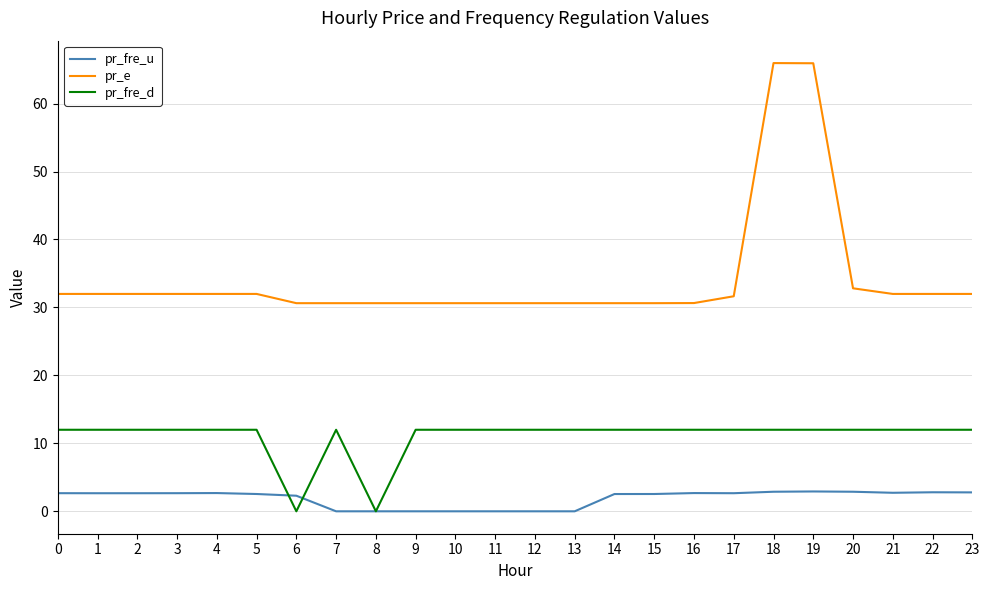

What is the total value across all series at 4?

46.7